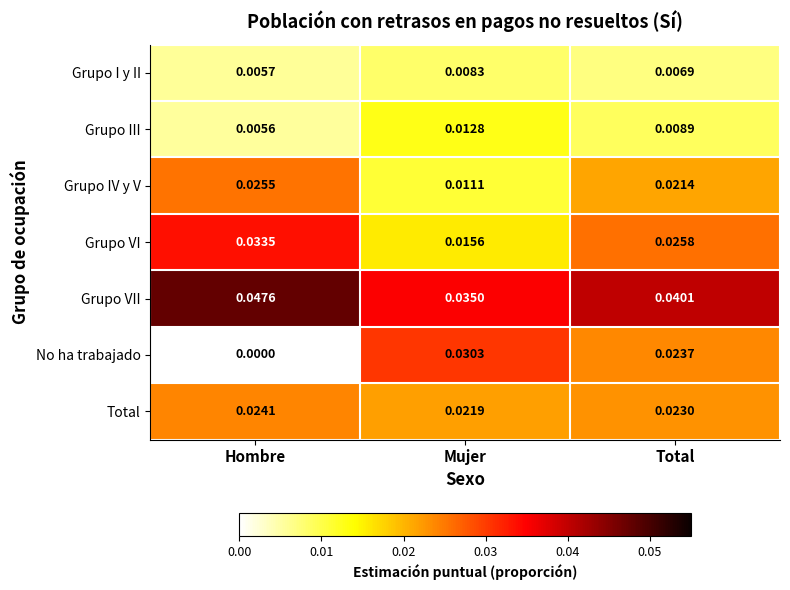

At which category is the sum across all series the highest?

Total